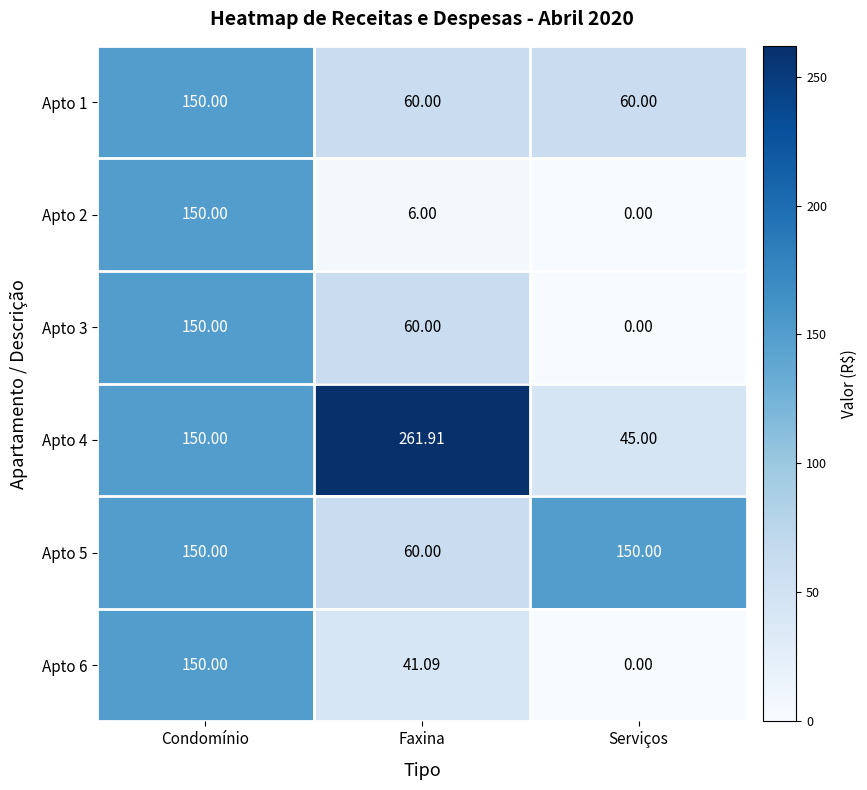

Which series has the largest range (max minus min)?

Apto 4